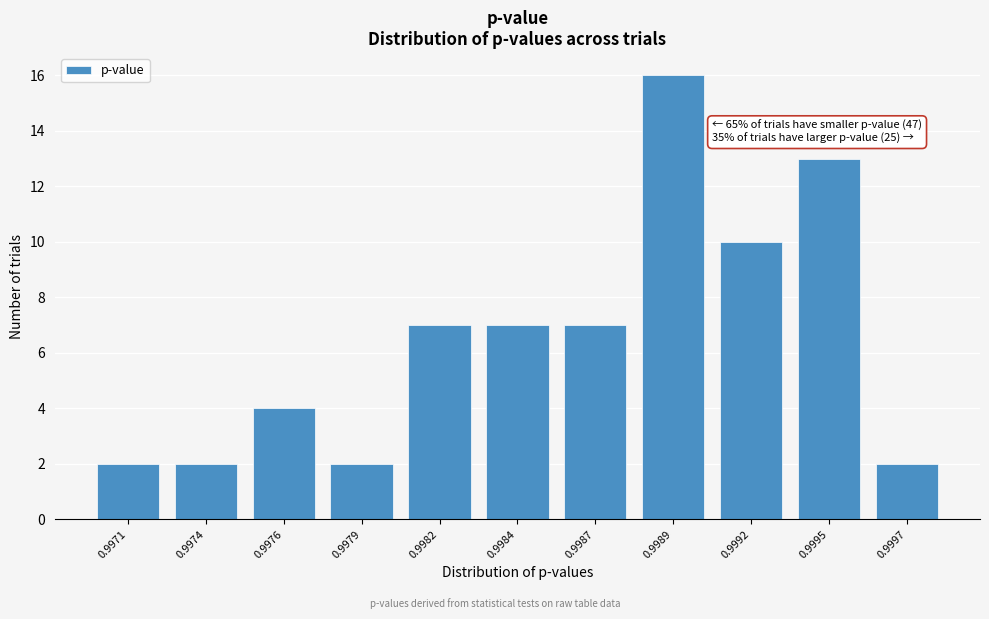

Reading right to left, transcribe all the data shown in this chart.

0.9997=2	0.9995=13	0.9992=10	0.9989=16	0.9987=7	0.9984=7	0.9982=7	0.9979=2	0.9976=4	0.9974=2	0.9971=2